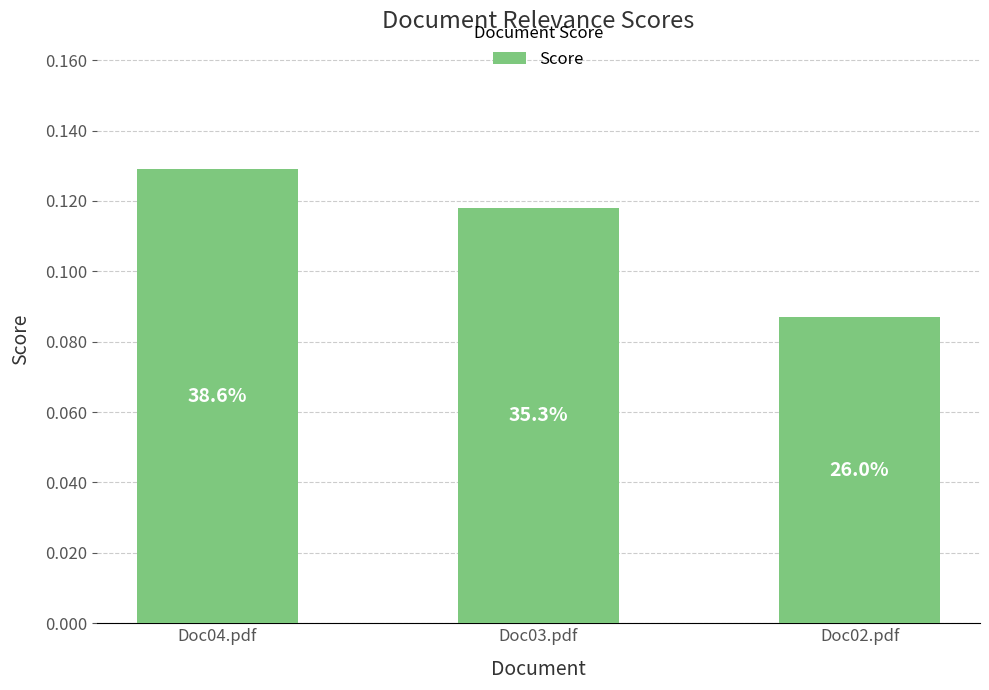

Reading left to right, transcribe all the data shown in this chart.

0.1	0.1	0.1